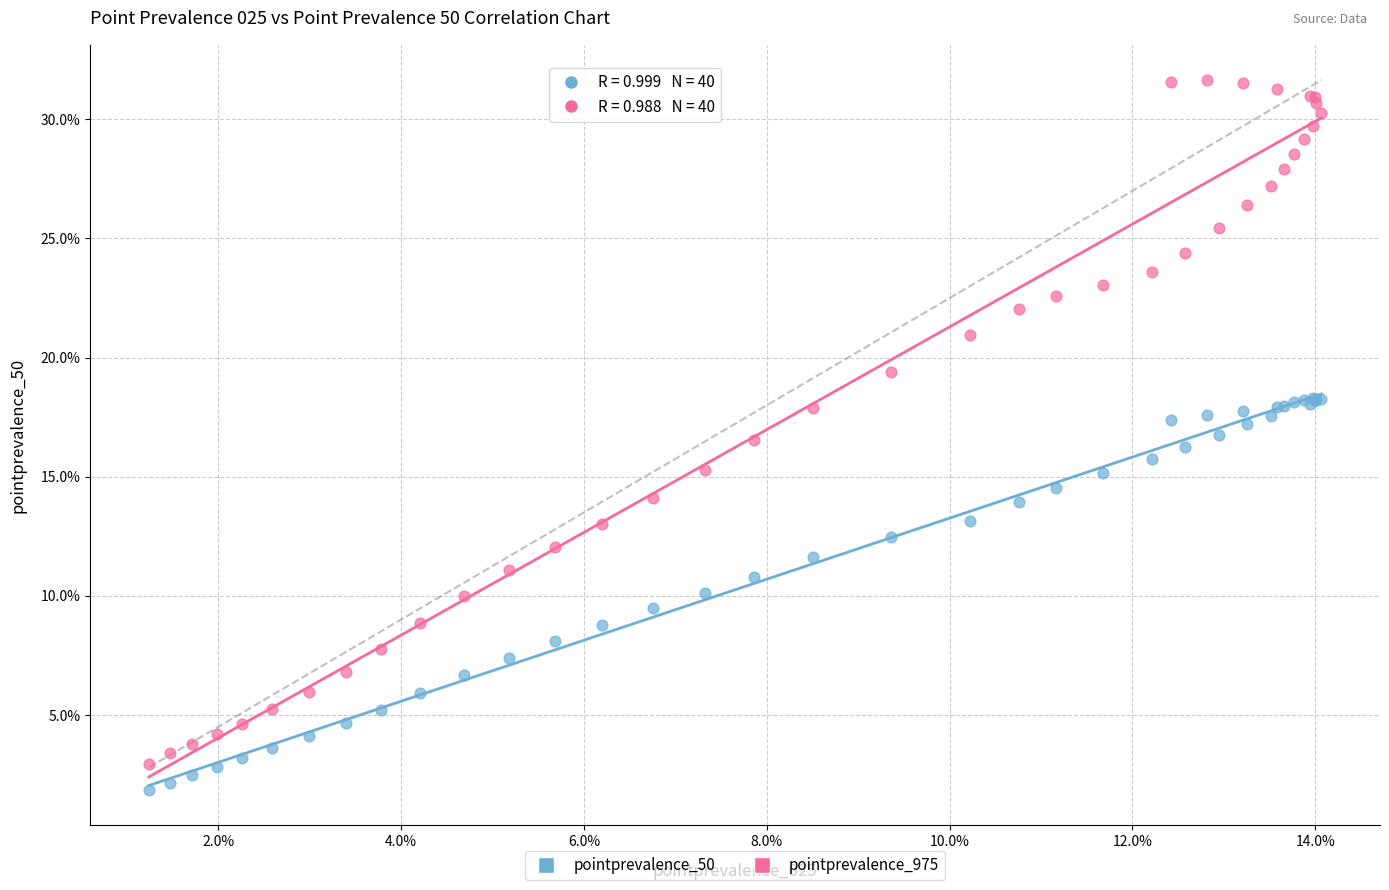

What are all the series names shown in the legend?

pointprevalence_50, pointprevalence_975